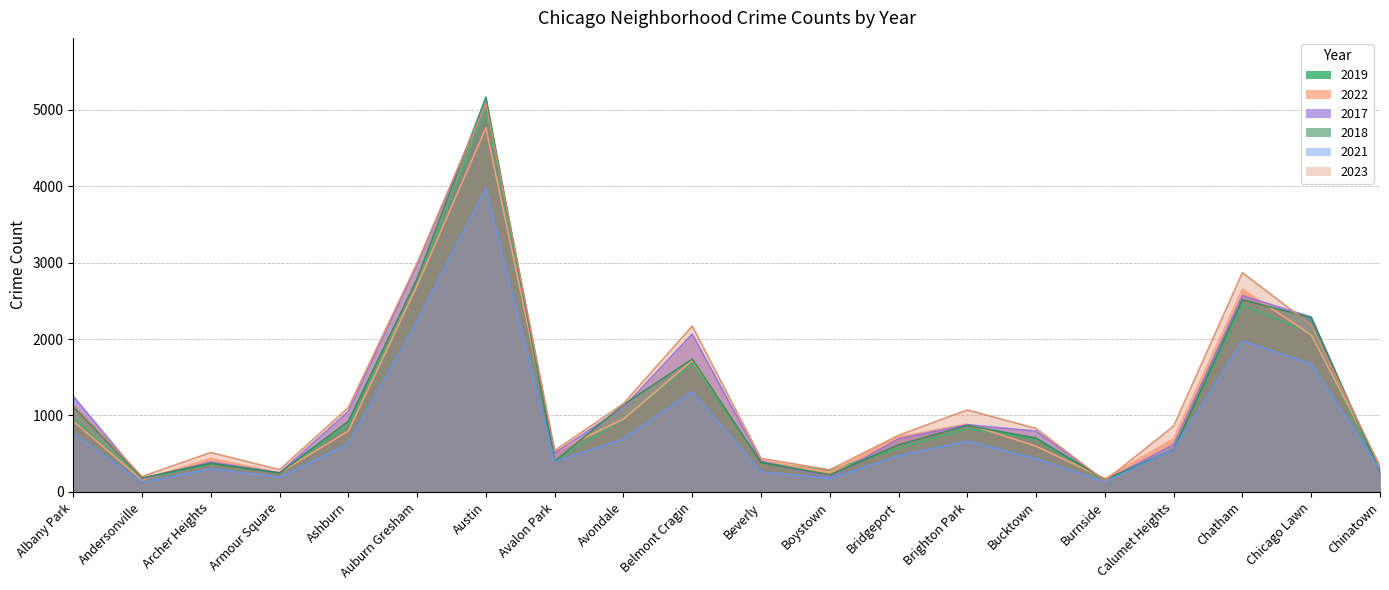

What is the label of the 16th point from the right?

Ashburn